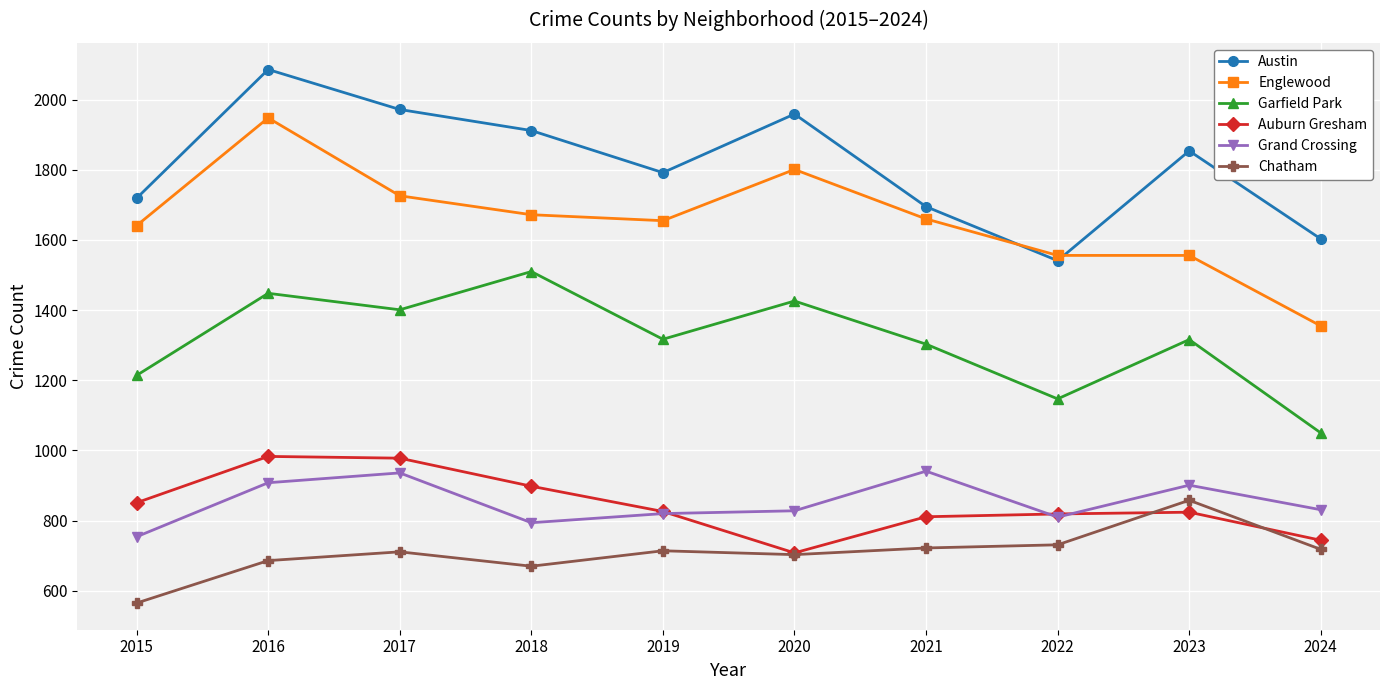

What is the difference between the second highest and minimum values in the Chatham series?

166